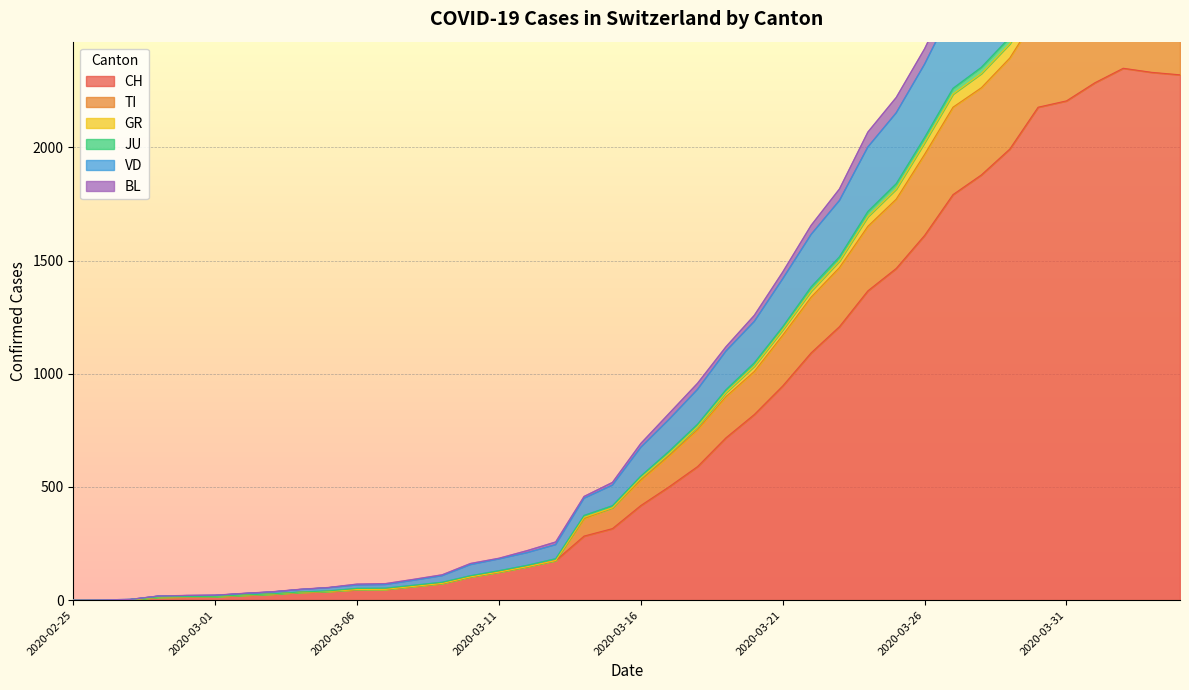

What is the sum of the GR values at 2020-04-01 and 2020-03-21?

4571